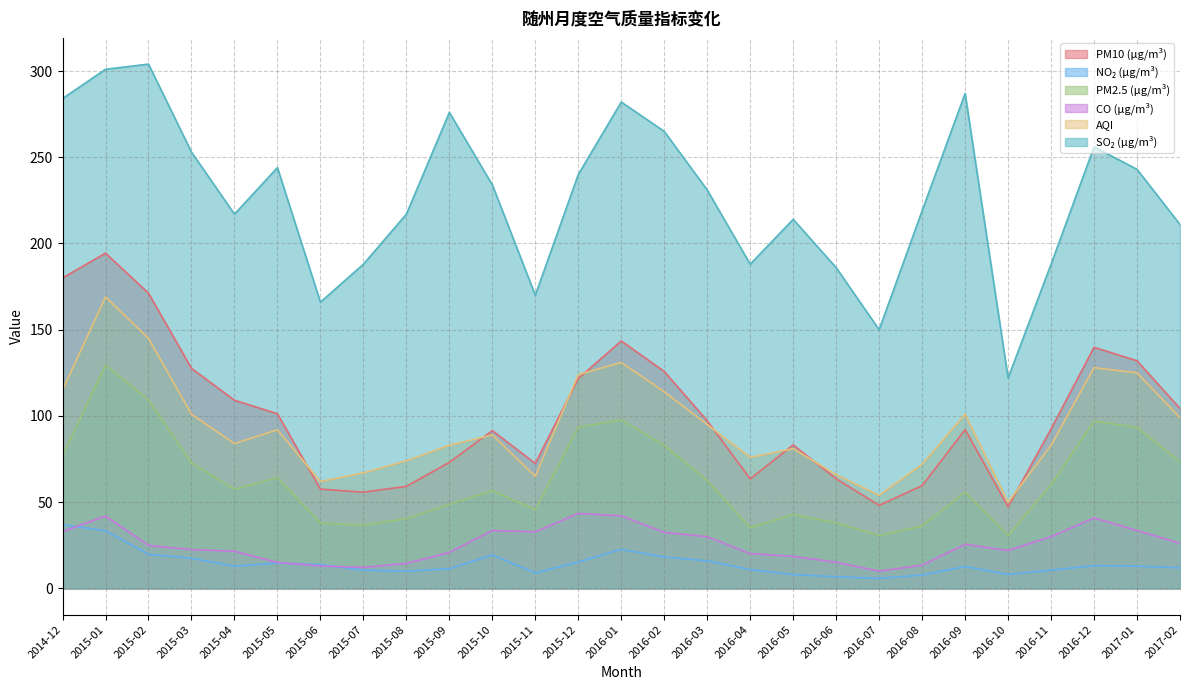

Between 2015-04 and 2015-06, which series saw the biggest shift?

PM10 (μg/m³)